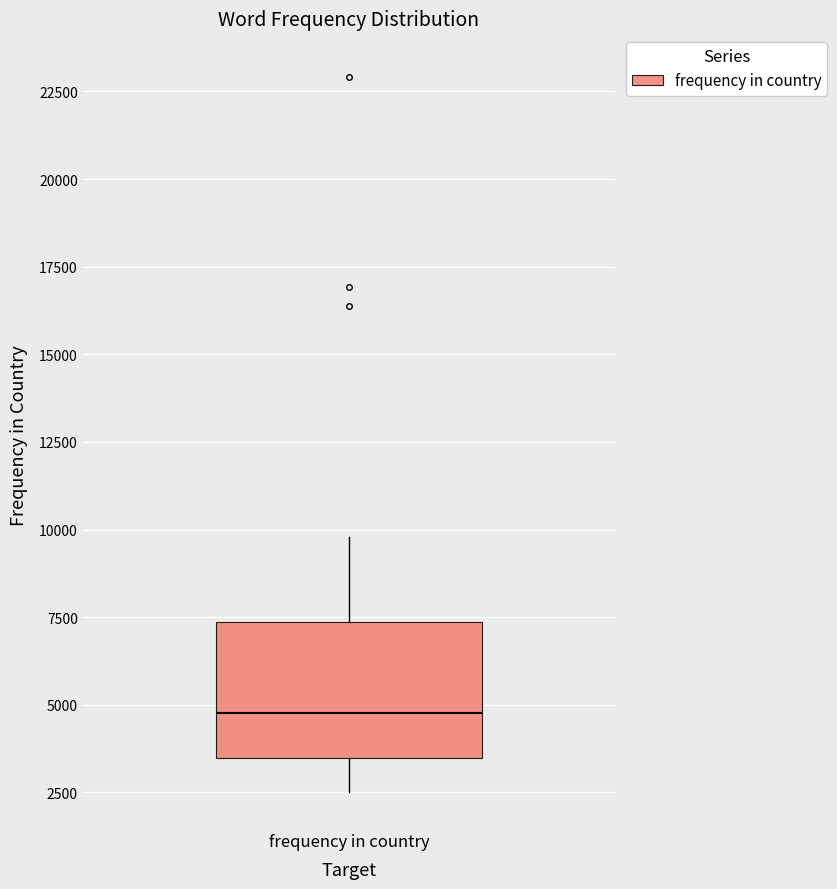

Read this box plot against the y-axis: the position of the median line, the range covered by the box, and the ends of both whiskers. The values are not printed on the chart, so give them approximately, as read against the axis.

median 5000, box 3500 to 7500, whiskers 2500 to 10000